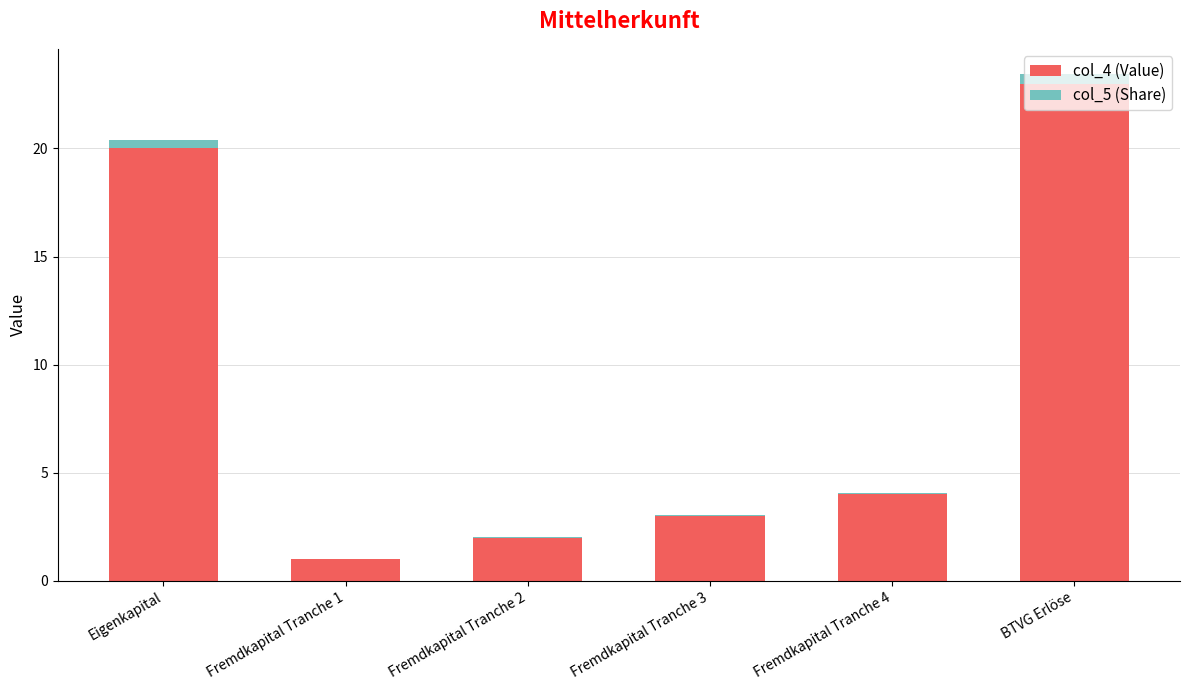

The value of col_4 (Value) at Fremdkapital Tranche 3 is 3.0. True or false?

True